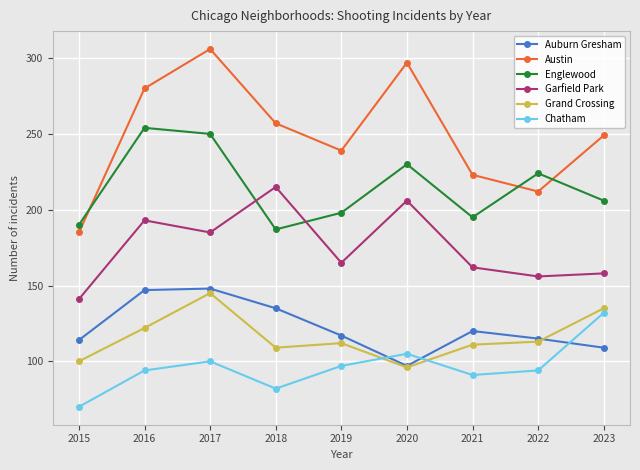

What is the spread (max minus min) of values at 2023?

140